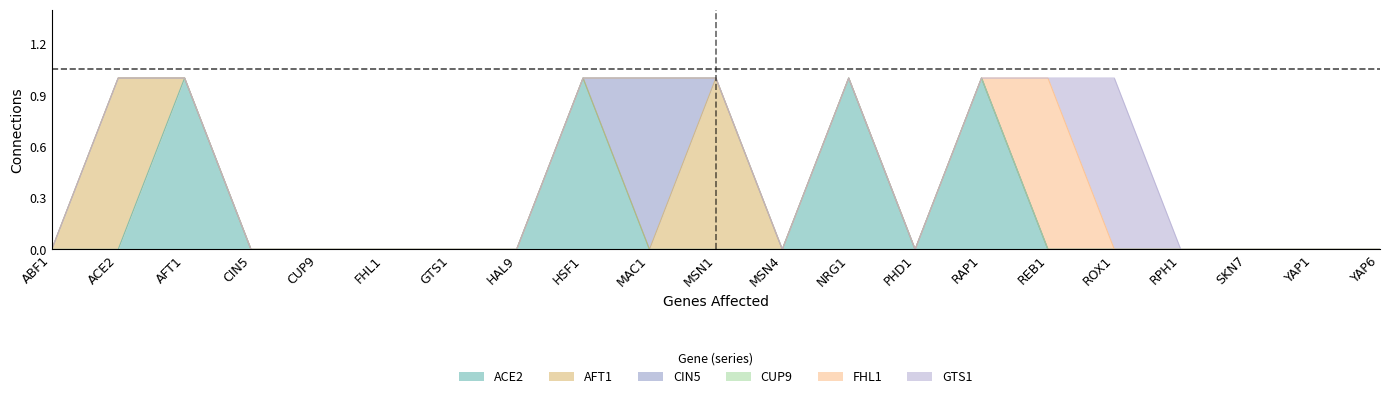

List the labels in order of CUP9 value, smallest first.

ABF1, ACE2, AFT1, CIN5, CUP9, FHL1, GTS1, HAL9, HSF1, MAC1, MSN1, MSN4, NRG1, PHD1, RAP1, REB1, ROX1, RPH1, SKN7, YAP1, YAP6